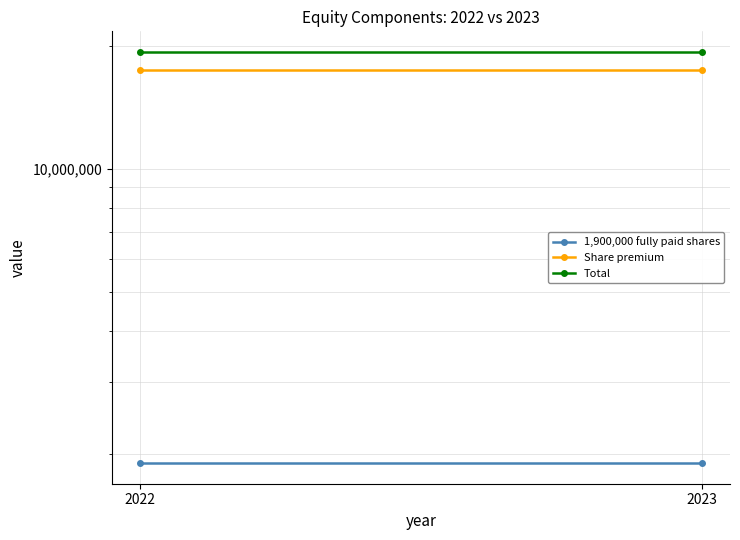

How many data points does each series have?

2